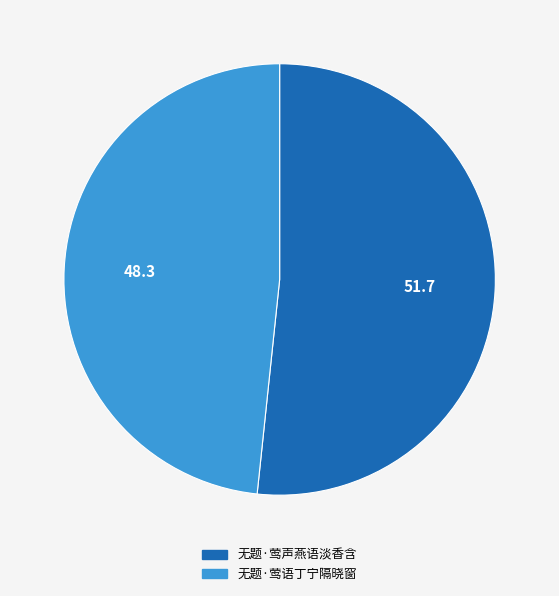

Count the number of slices in the pie.

2